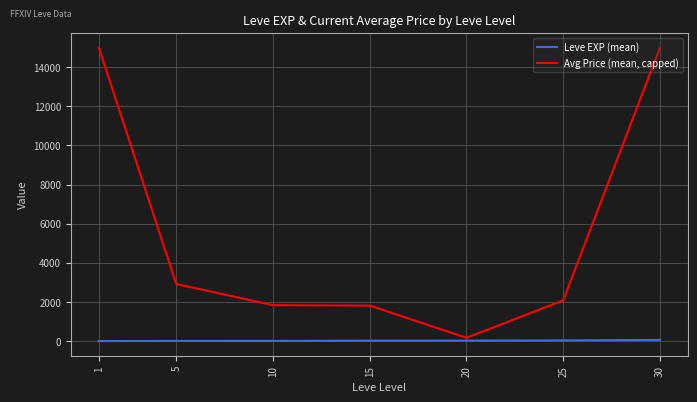

What is the lowest value of the Avg Price (mean, capped) series?

166.7